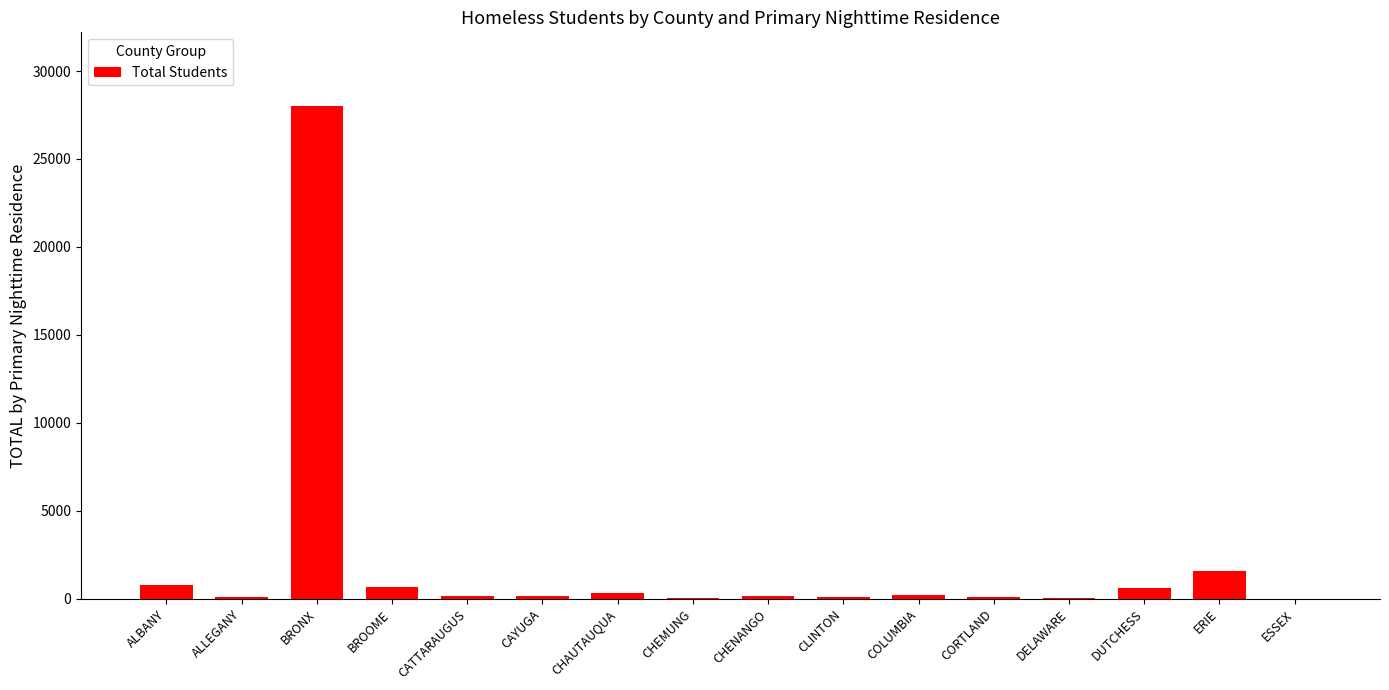

Count the number of categories in the chart.

16